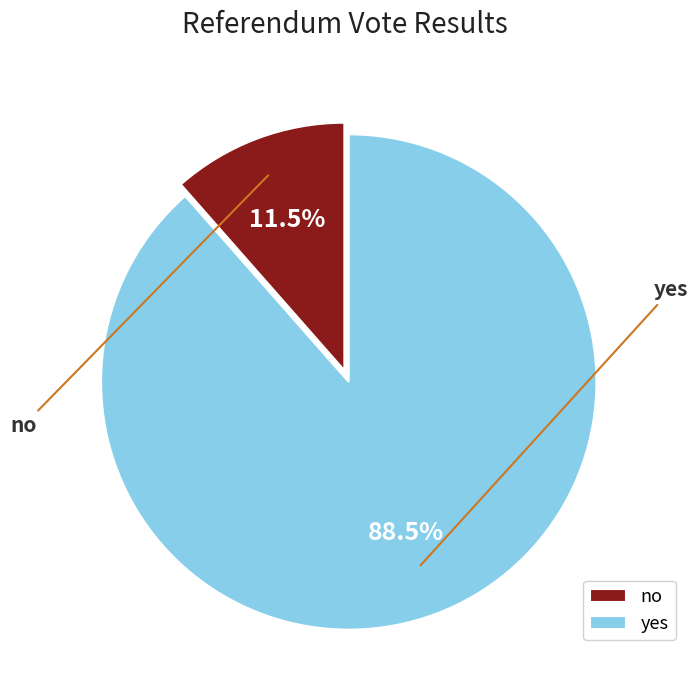

How many slices are in this pie chart?

2